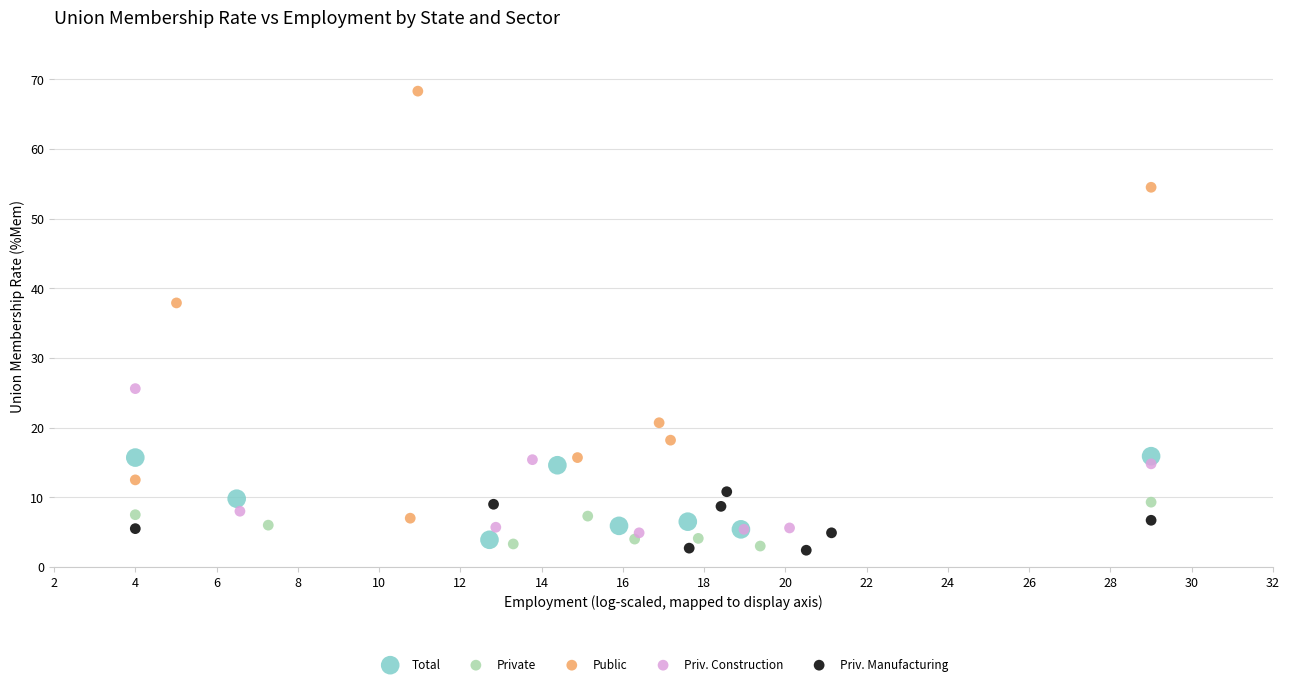

Which series has the widest spread of Y values?

Public